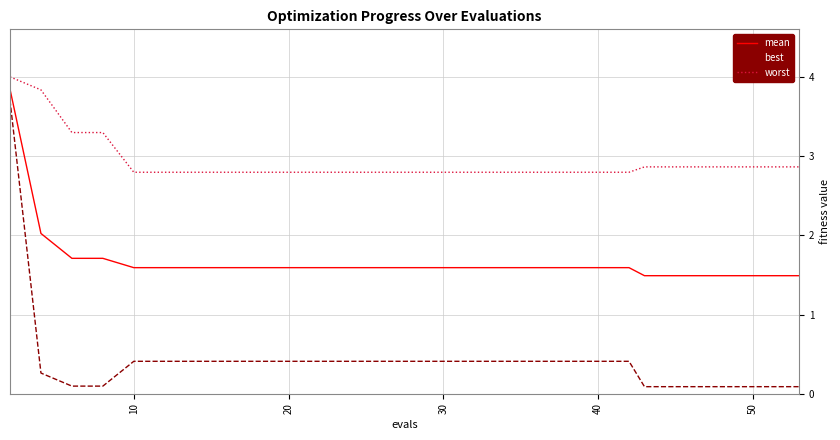

What is the greatest value displayed?

4.0